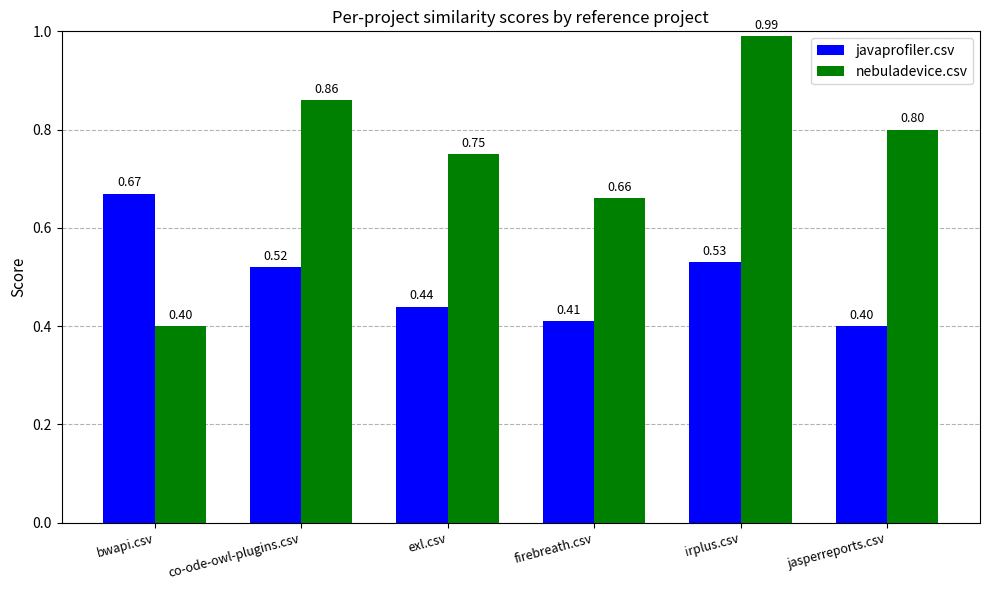

What is the sum of all nebuladevice.csv values?

4.5